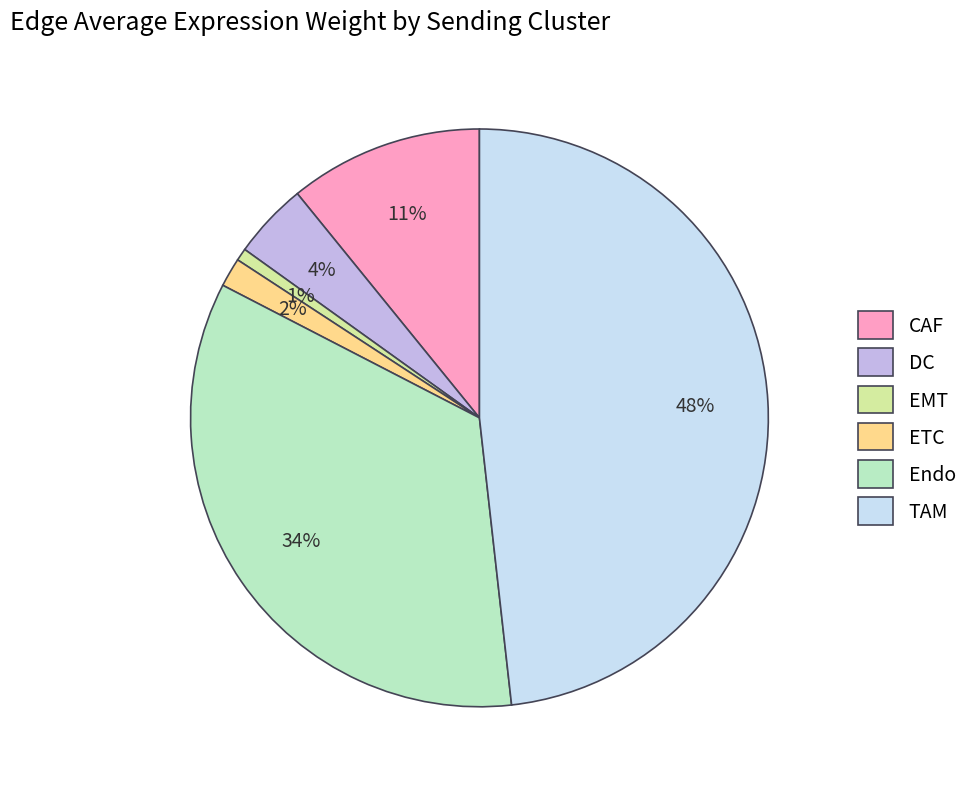

Do CAF and EMT together represent more than half of the pie?

No